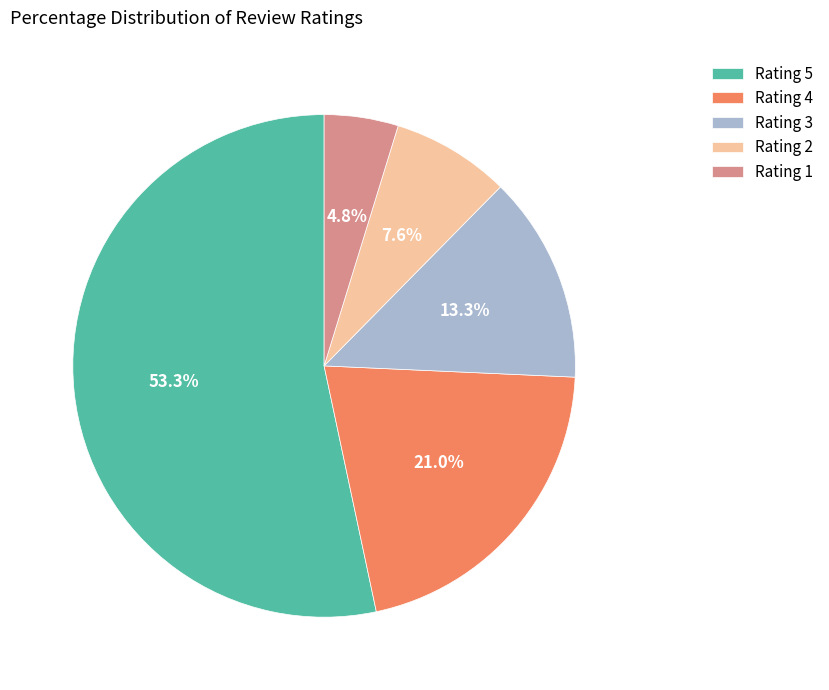

Combined, do Rating 3 and Rating 4 account for over 50%?

No